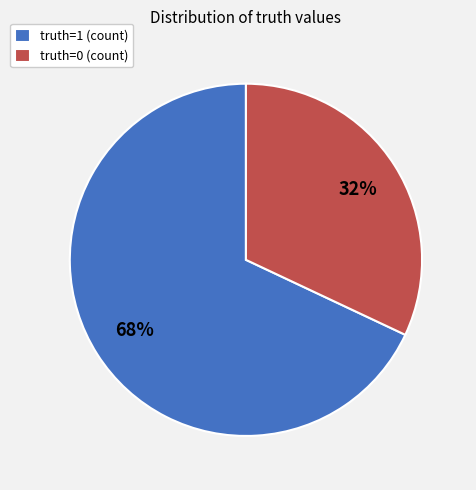

What is the smallest slice in the pie chart?

truth=0 (count)